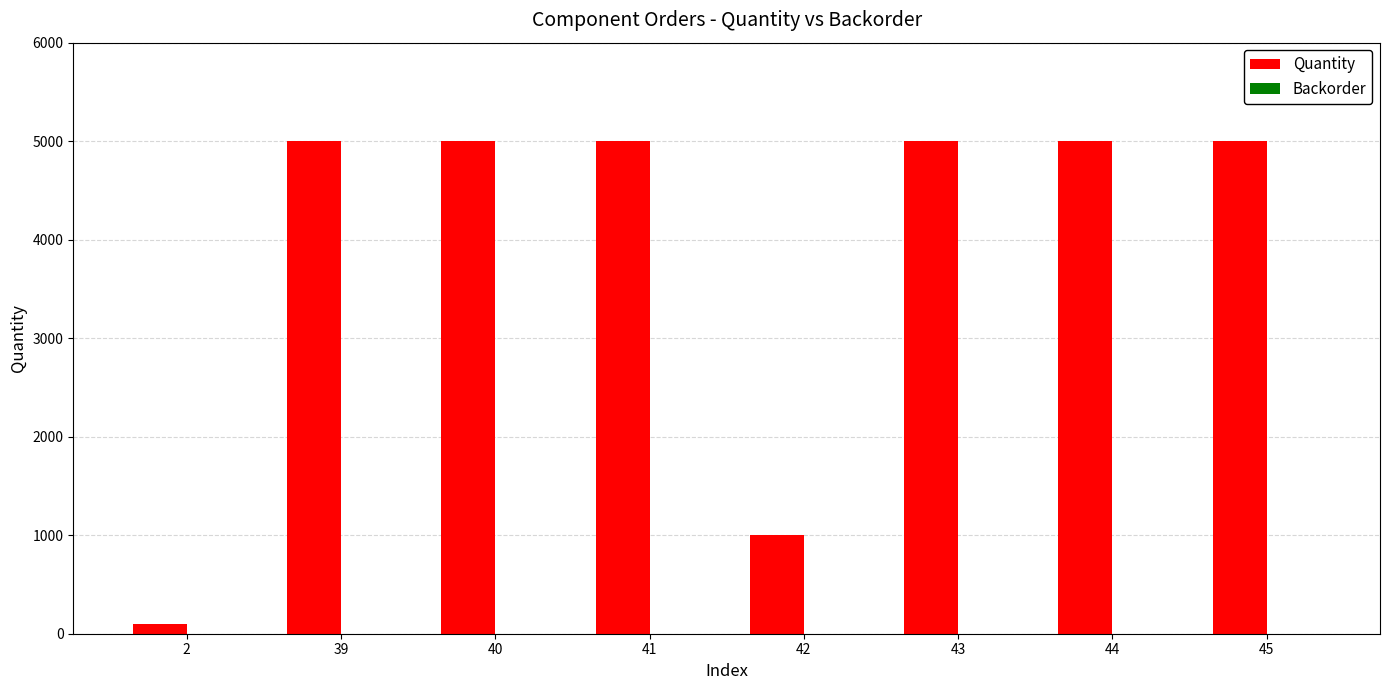

What is the ratio of the value at 39 to the value at 43?

1.0